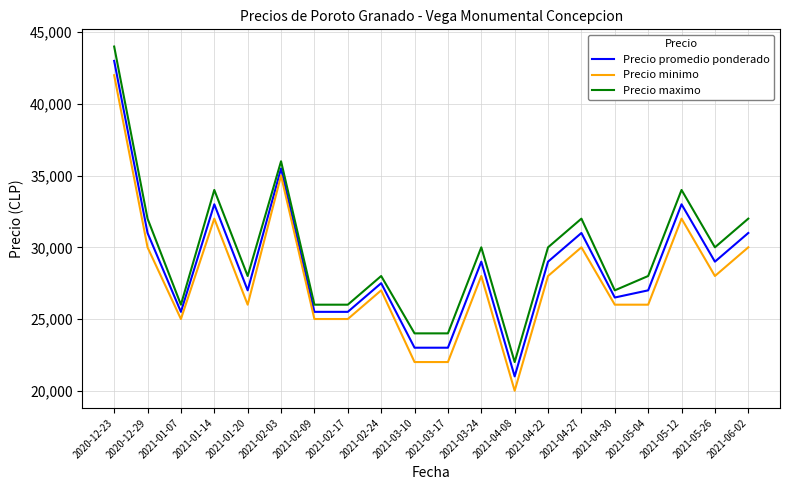

List the series in order of their overall mean, lowest first.

Precio minimo, Precio promedio ponderado, Precio maximo